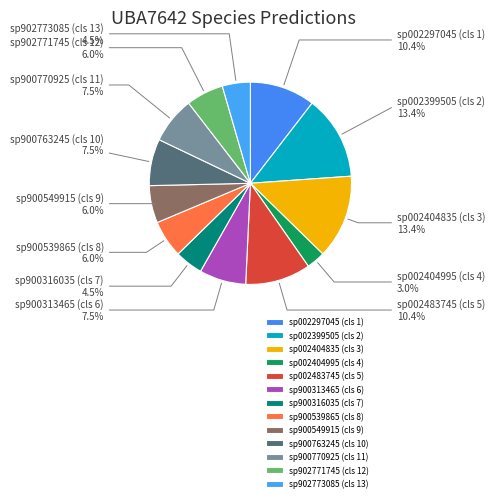

How many slices are in this pie chart?

13